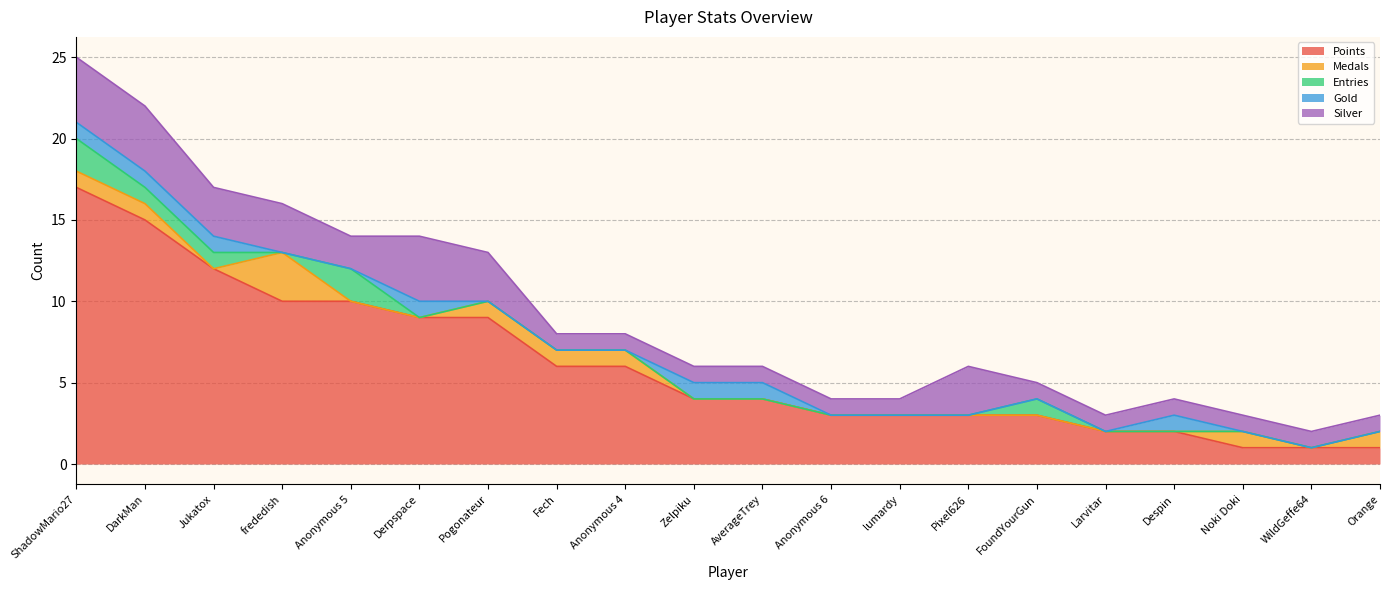

Which series has the largest range (max minus min)?

Points